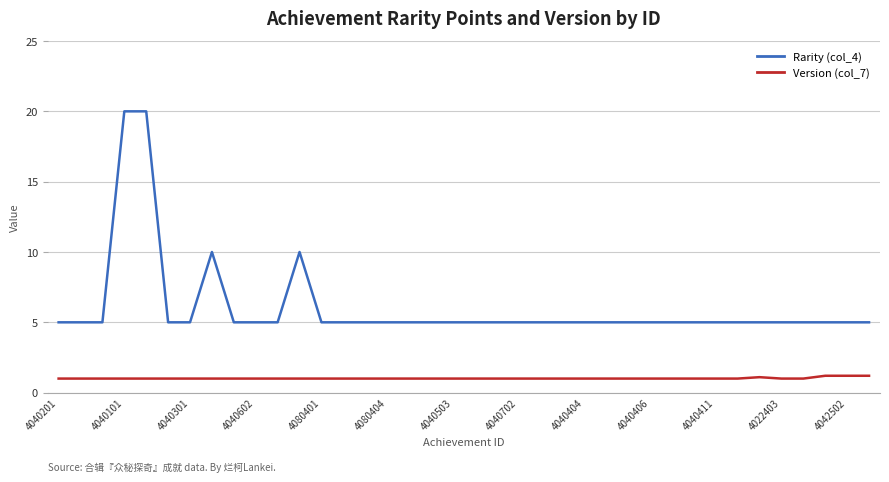

What is the maximum value for Version (col_7)?

1.2